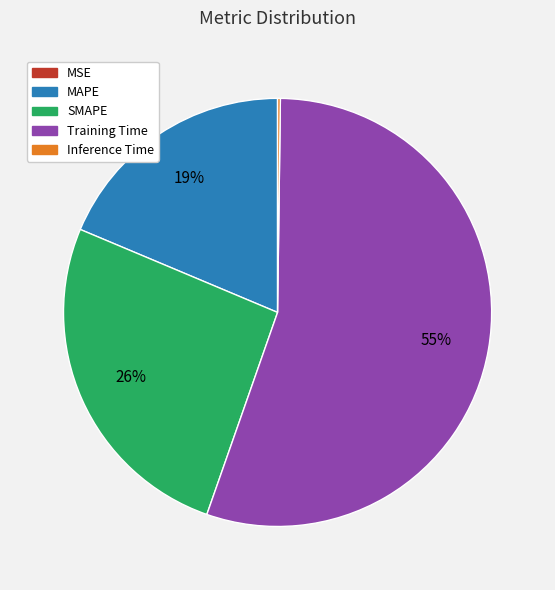

Does any single category account for the majority?

Yes